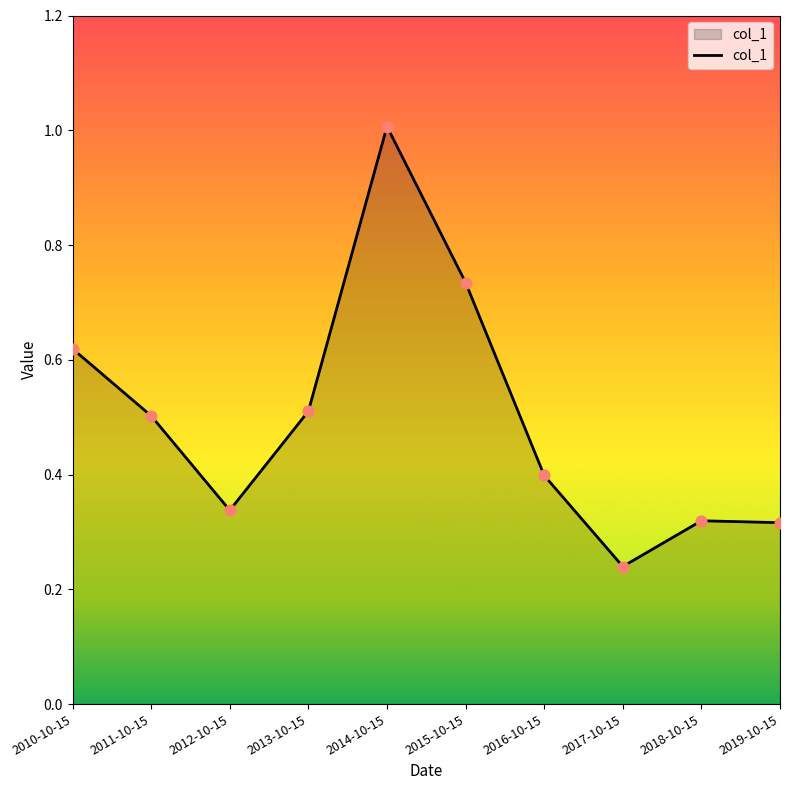

What is the change in value from 2014-10-15 to 2019-10-15?

-0.7